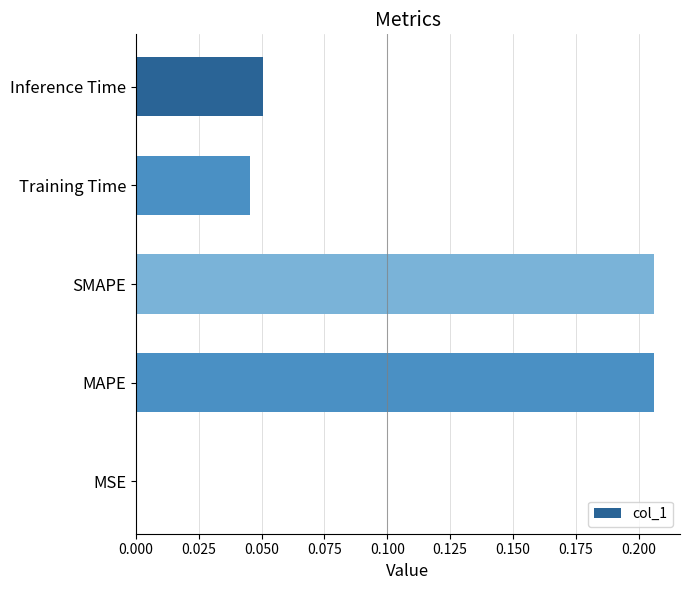

What is the sum of all values?

0.5